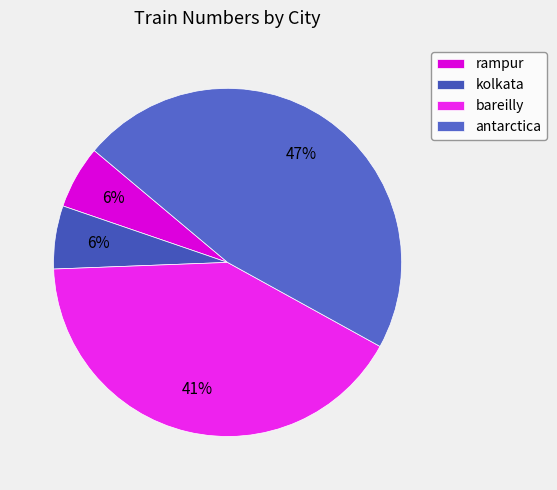

Between bareilly and rampur, which is larger?

bareilly